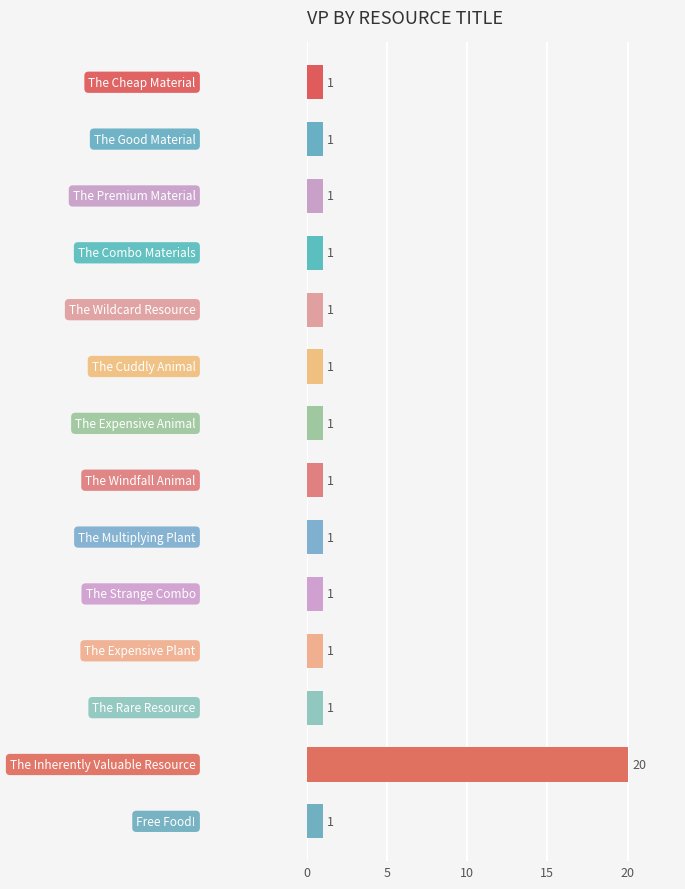

What is the greatest value displayed?

20